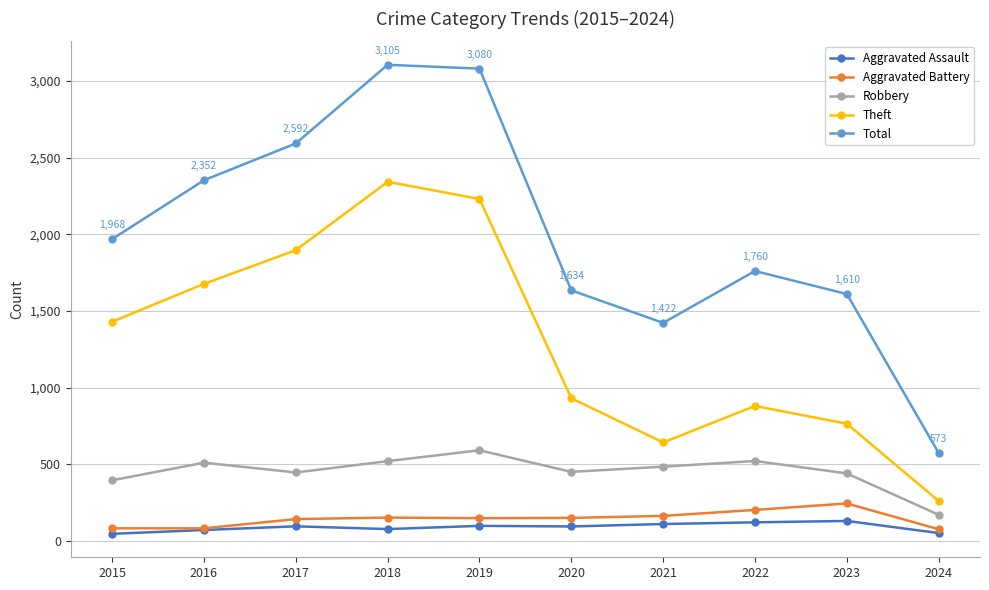

Where is the first local minimum for Total?

2021